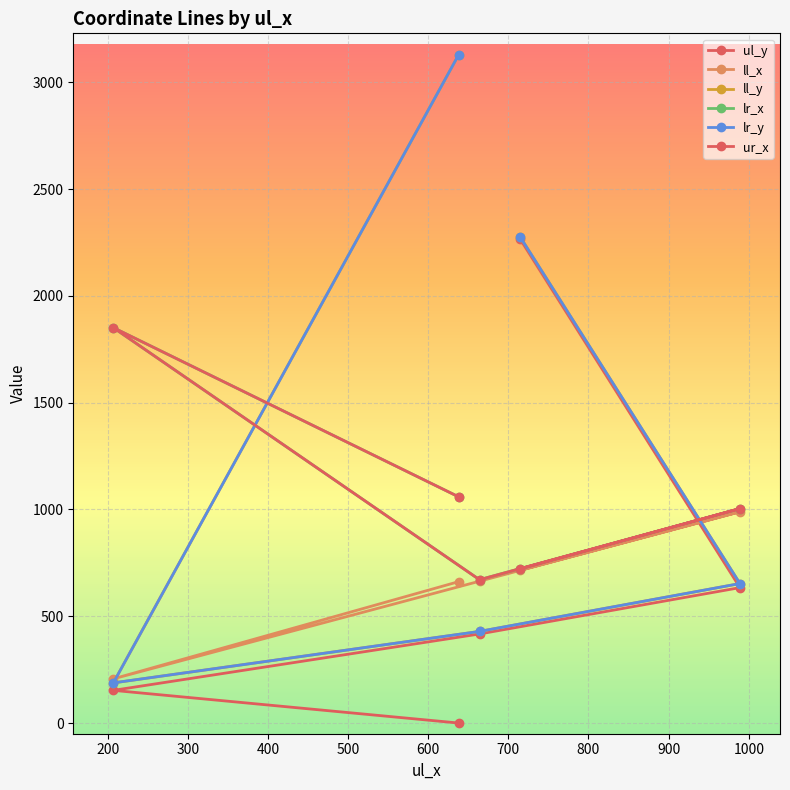

Reading right to left, transcribe all the data shown in this chart.

ul_y: 2264	634	417	153	0
ll_x: 715	989	664	207	662
ll_y: 2274	653	429	188	3129
lr_x: 722	1004	671	1851	1059
lr_y: 2274	653	429	188	3129
ur_x: 722	1004	671	1851	1059